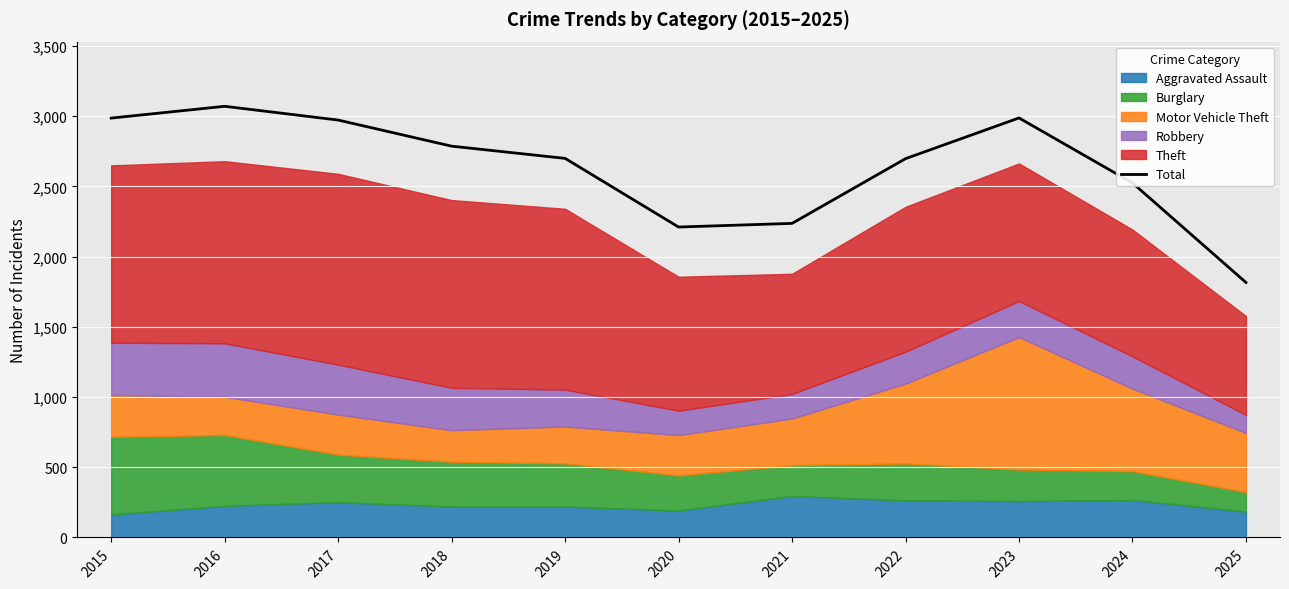

The value at 2022 is 608. True or false?

False